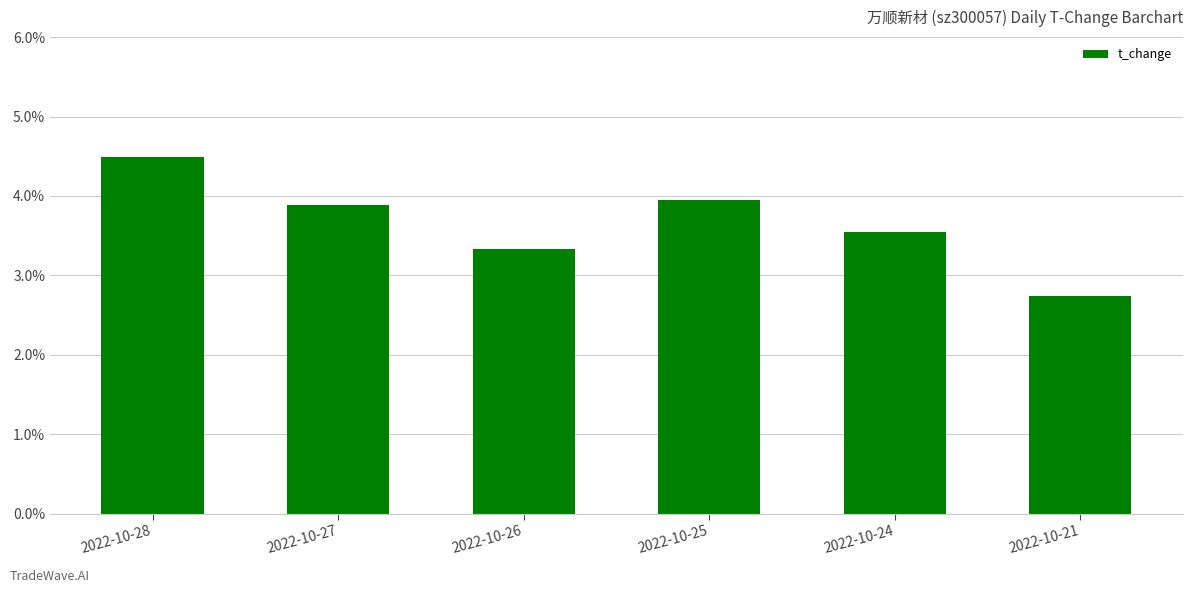

Where does the data first go above 3?

2022-10-28